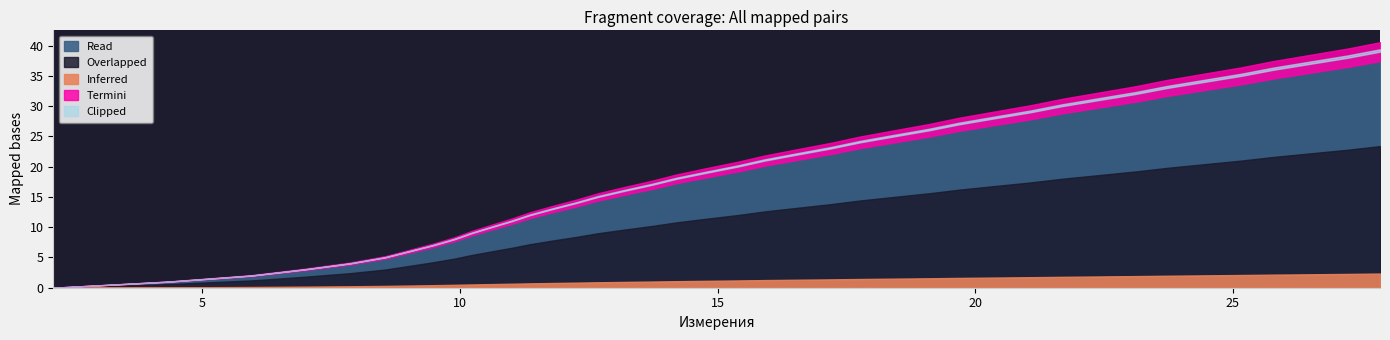

Which category has the highest value across all series?

27.859345